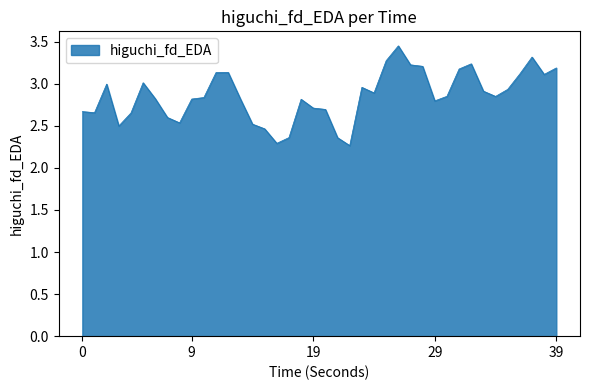

What is the smallest value displayed?

2.3